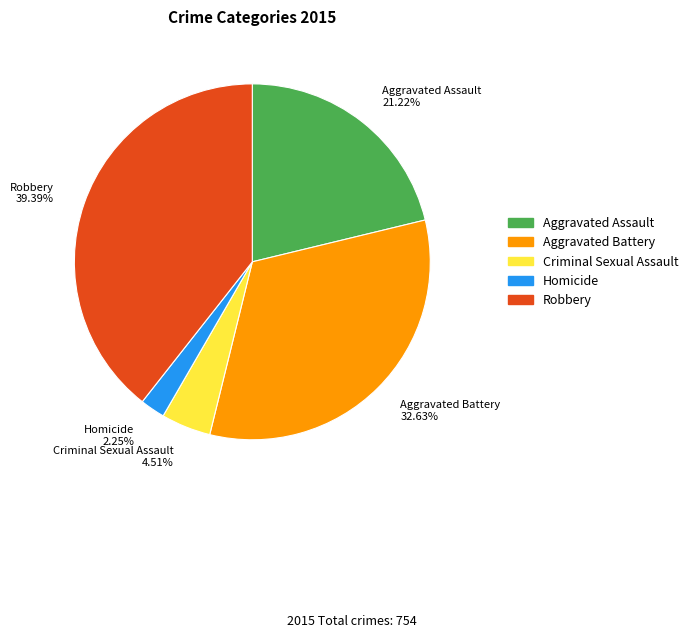

To the nearest percent, what is the combined percentage of Robbery and Aggravated Assault?

61%